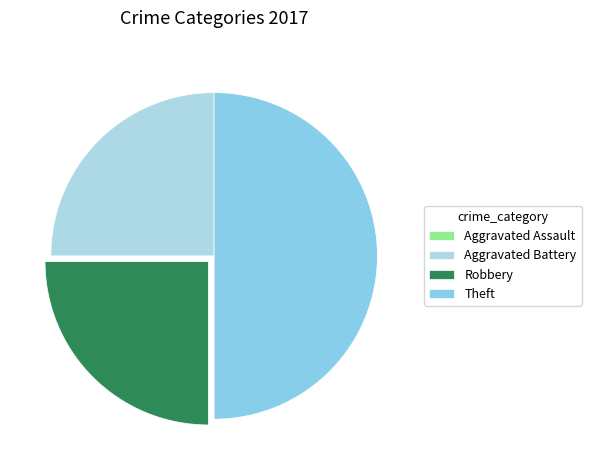

What is the largest slice in the pie chart?

Theft